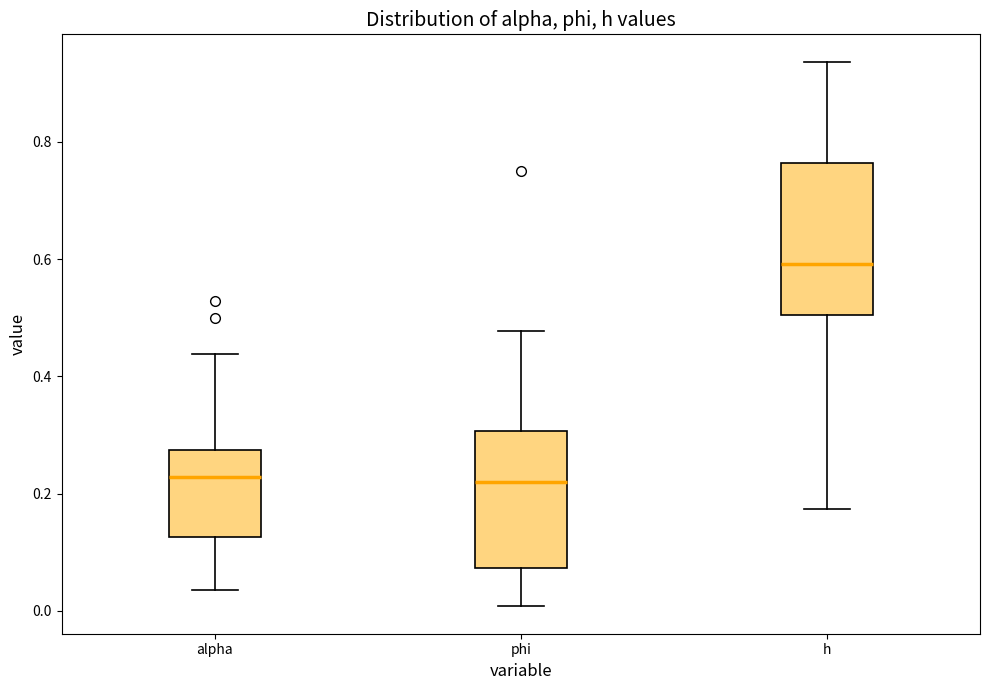

Reading left to right, transcribe this box plot: for each box, give where its median line is, the range the box spans, and where its two whiskers end, as read against the y-axis. The values are not printed on the chart, so give them approximately, as read against the axis.

alpha: median 0.22, box 0.12 to 0.28, whiskers 0.04 to 0.44
phi: median 0.22, box 0.08 to 0.30, whiskers 0.00 to 0.48
h: median 0.60, box 0.50 to 0.76, whiskers 0.18 to 0.94